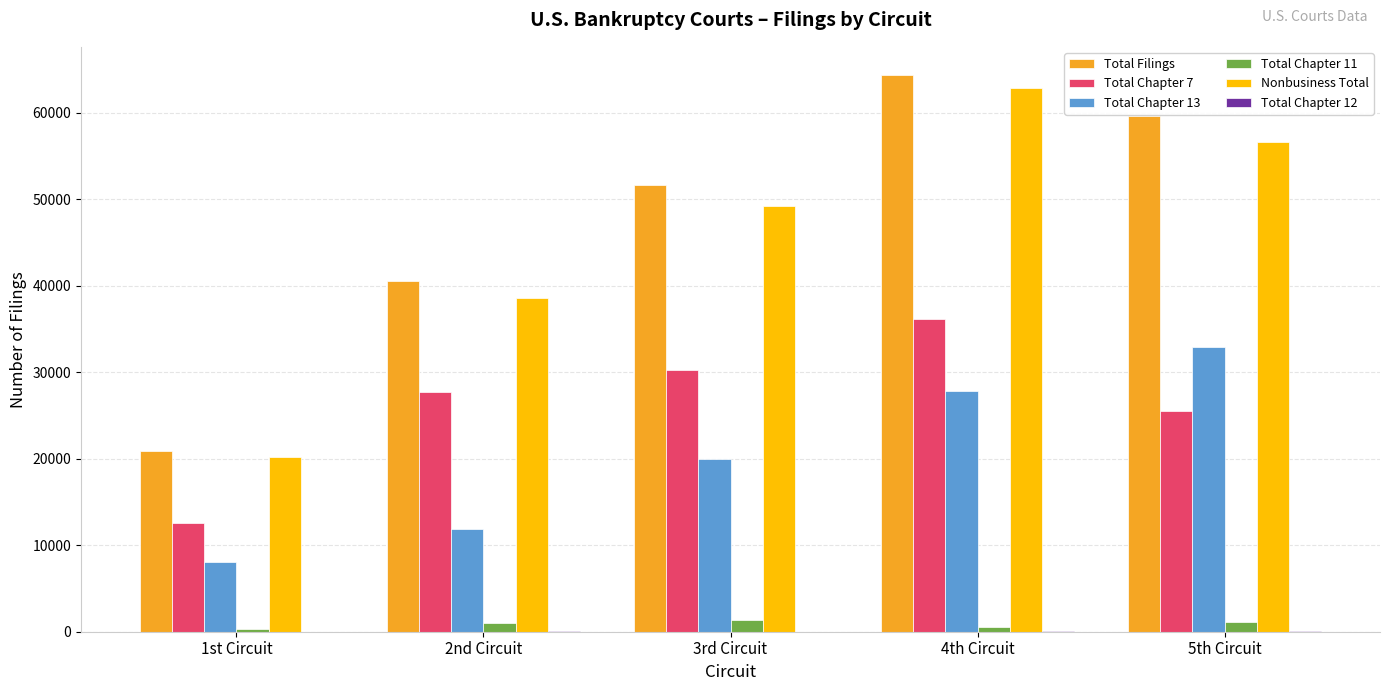

Which series has the largest total across all categories?

Total Filings